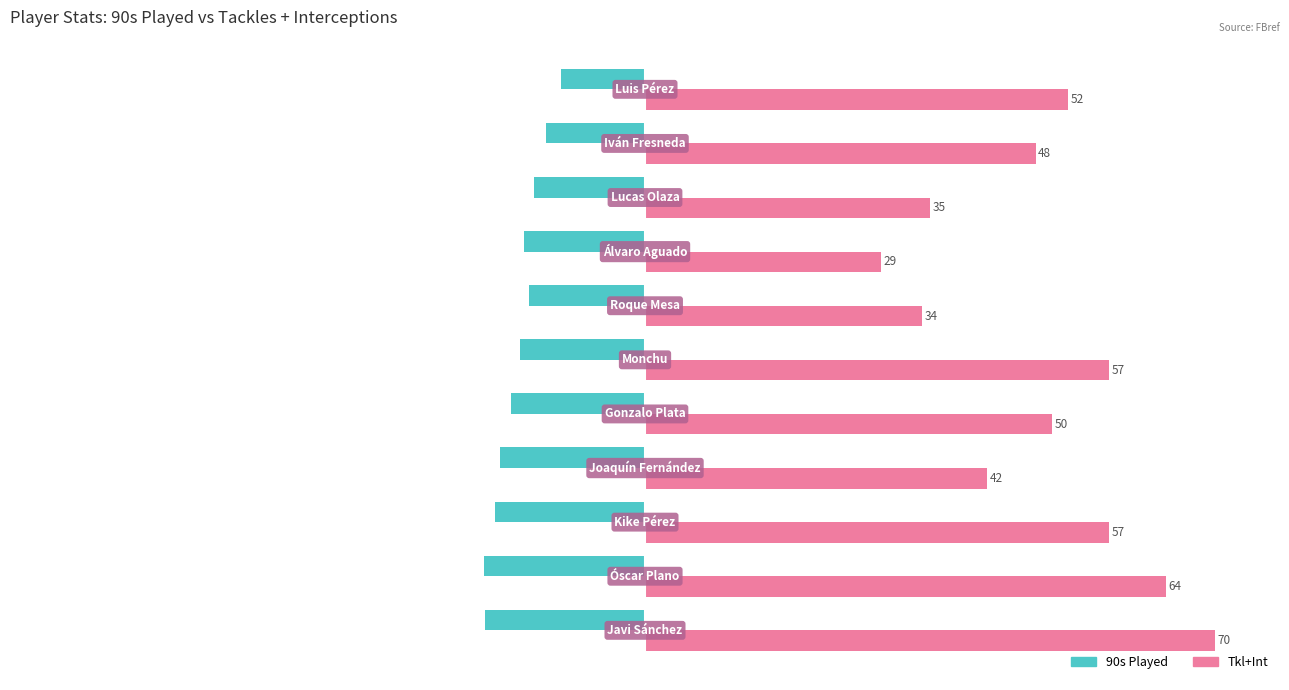

What is the maximum value shown in the chart?

70.0